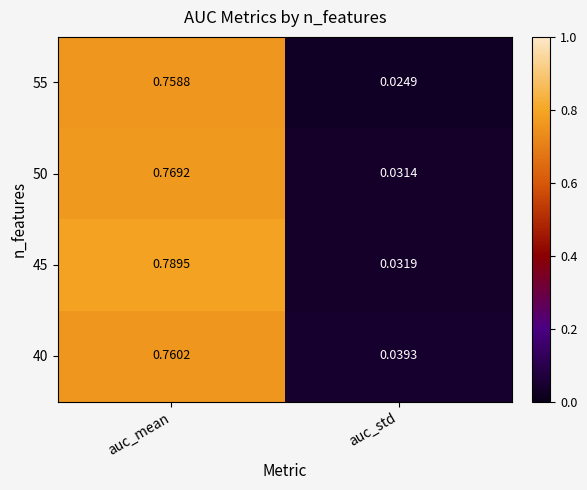

At which category is the sum across all series the highest?

auc_mean